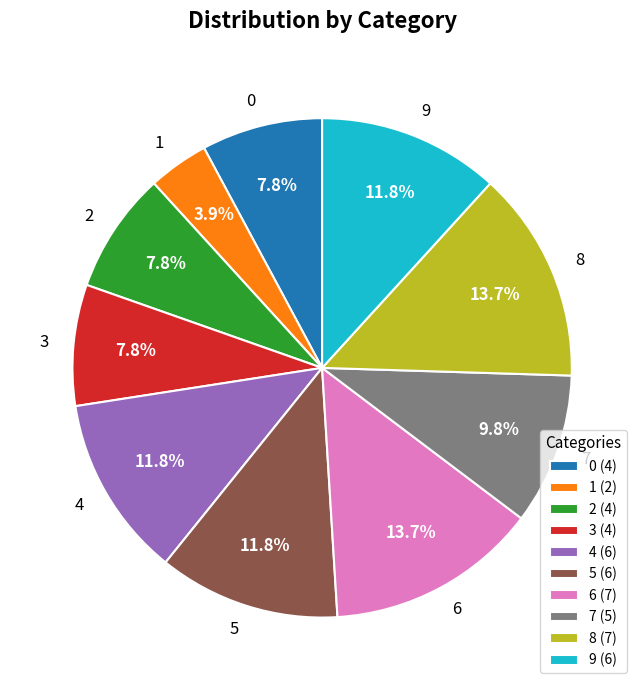

Between 4 and 6, which is larger?

6